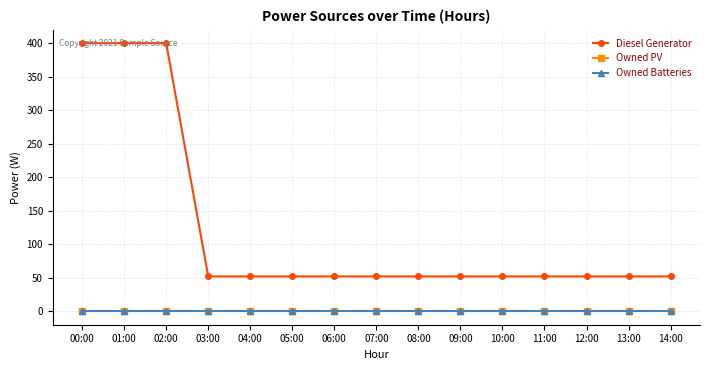

At 09:00, list the series in order from largest to smallest.

Diesel Generator, Owned PV, Owned Batteries